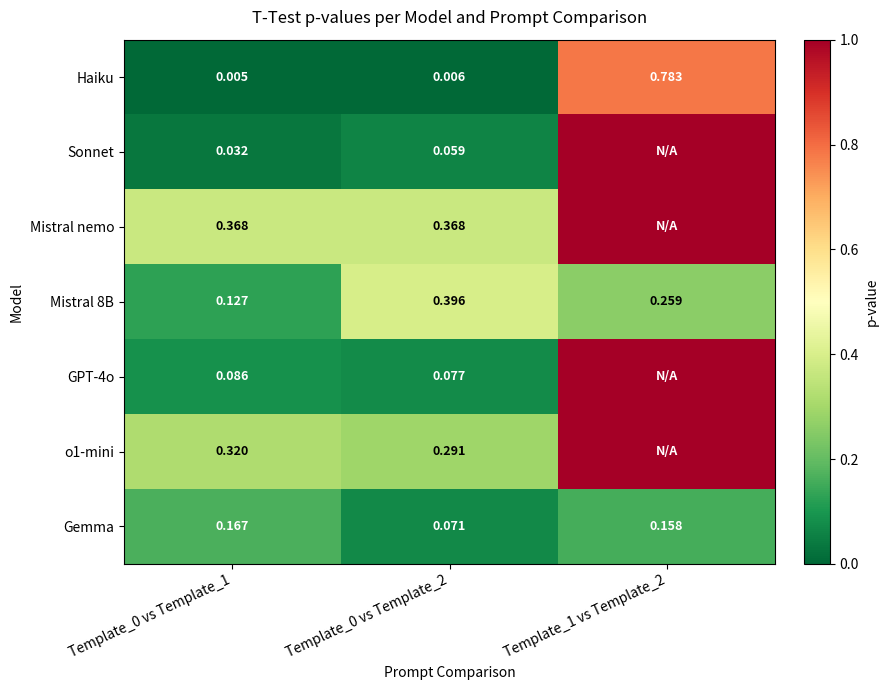

True or false: GPT-4o has a value of 0.0 at Template_0 vs Template_1.

False